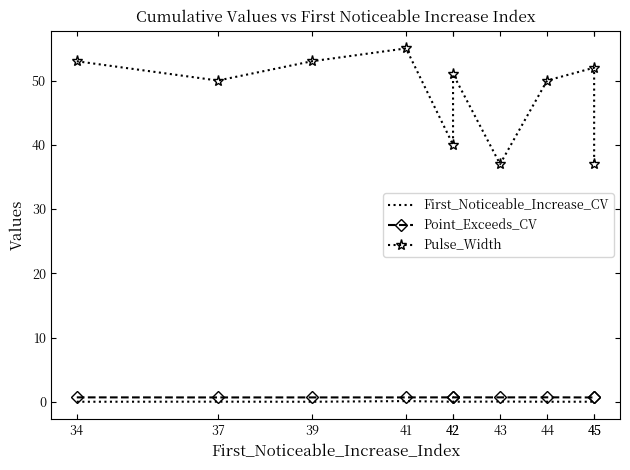

Does the chart have visible grid lines?

No